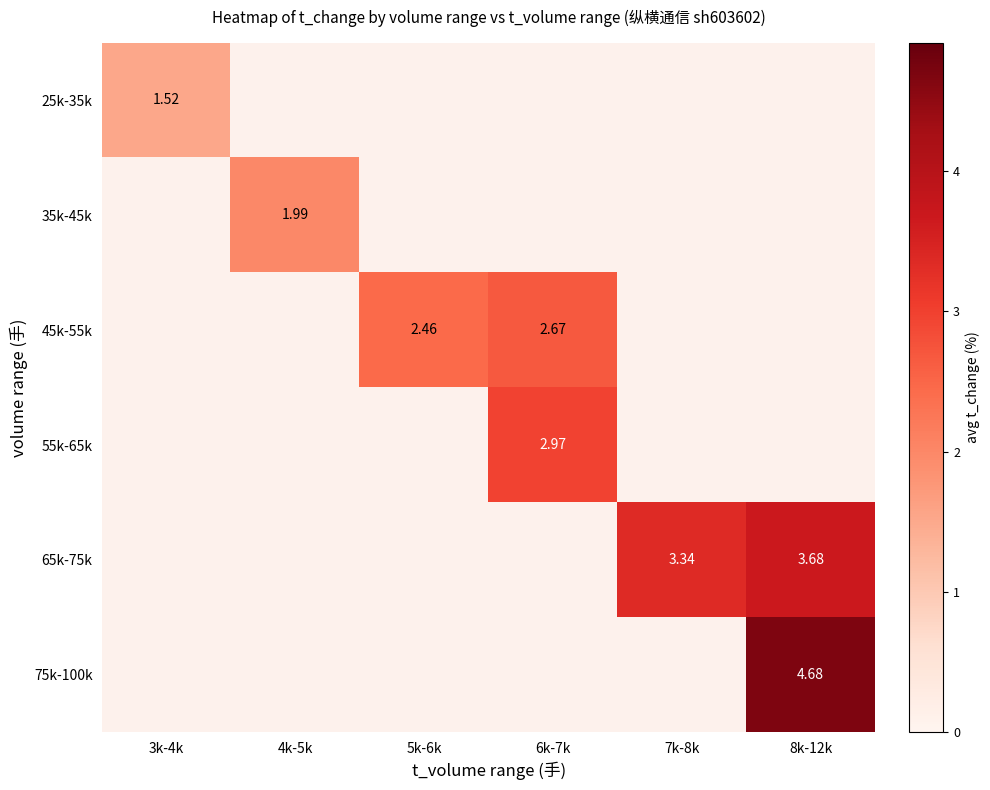

How many distinct data groups are displayed?

6